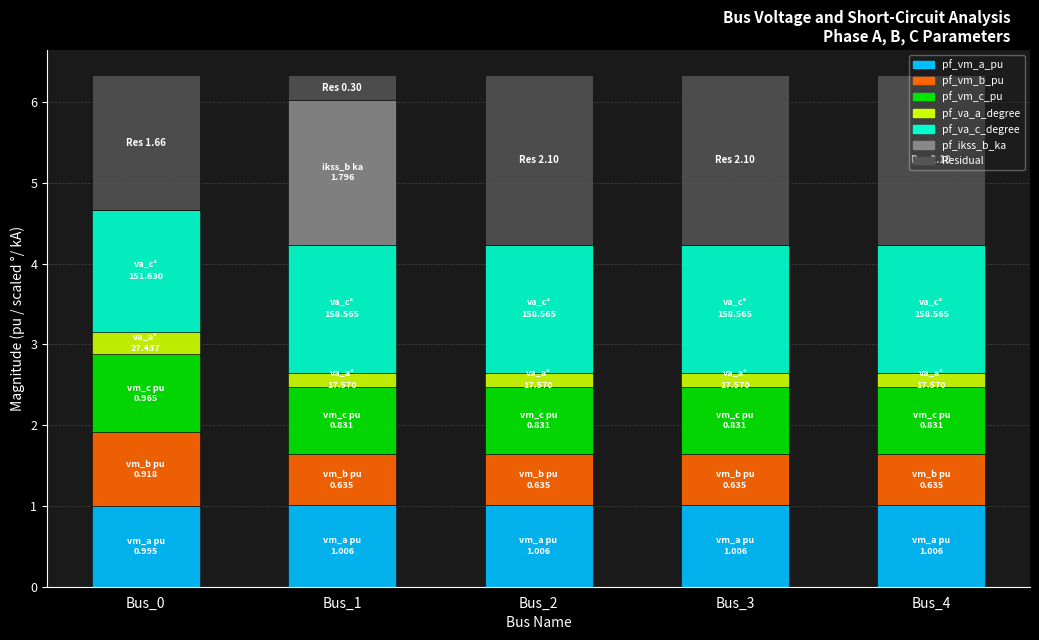

What is the total value across all series at Bus_2?

6.3